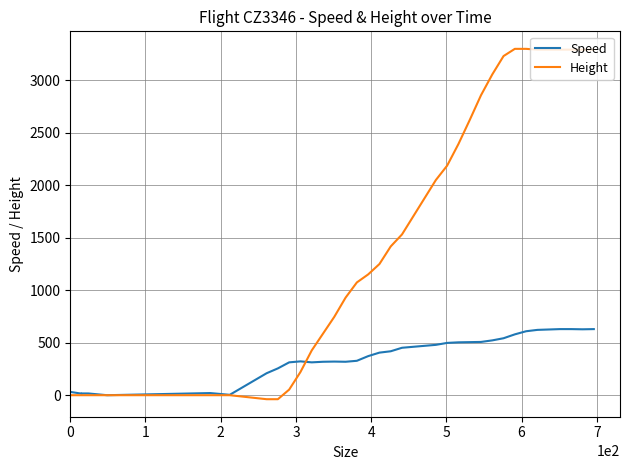

True or false: Speed and Height intersect in this chart.

True